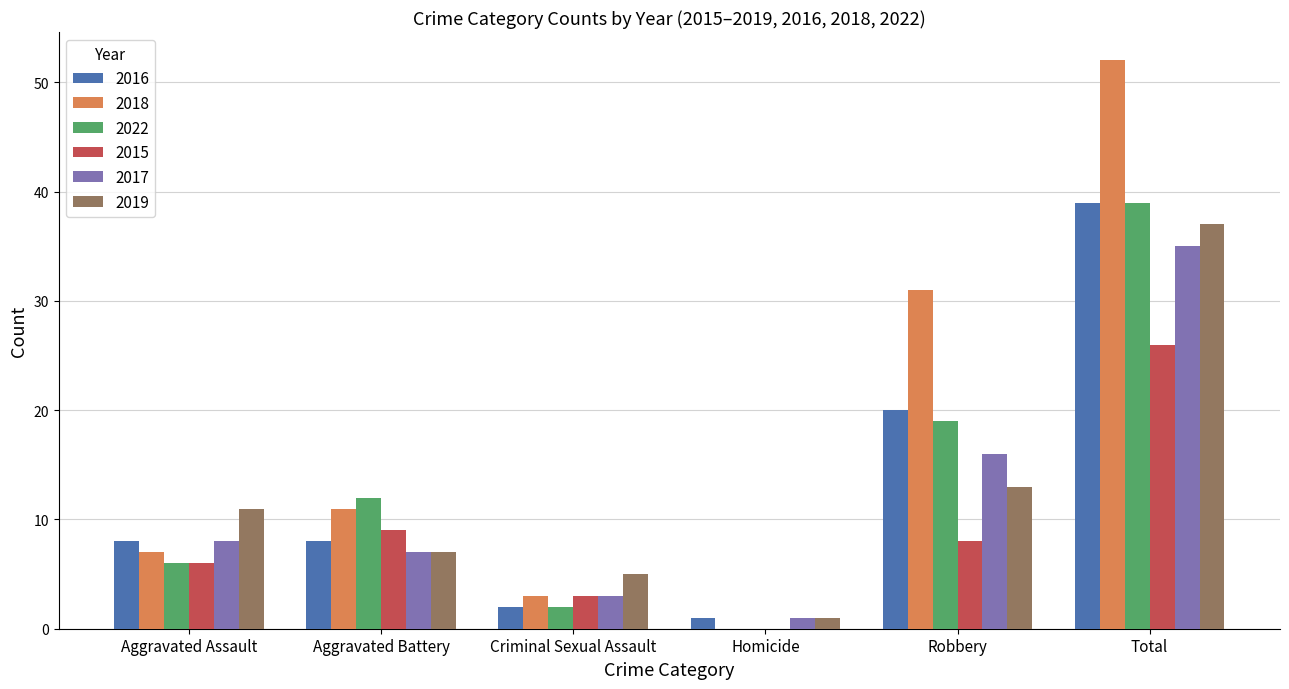

The value of 2018 at Aggravated Battery is 8. True or false?

False